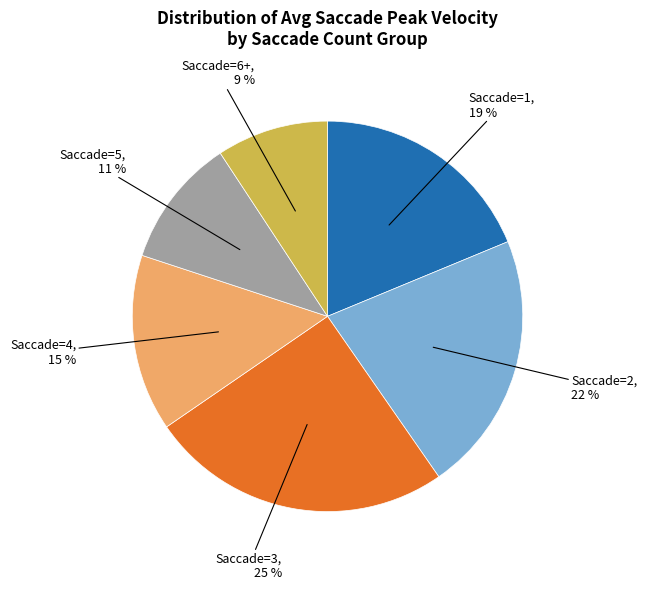

Does any single category account for the majority?

No